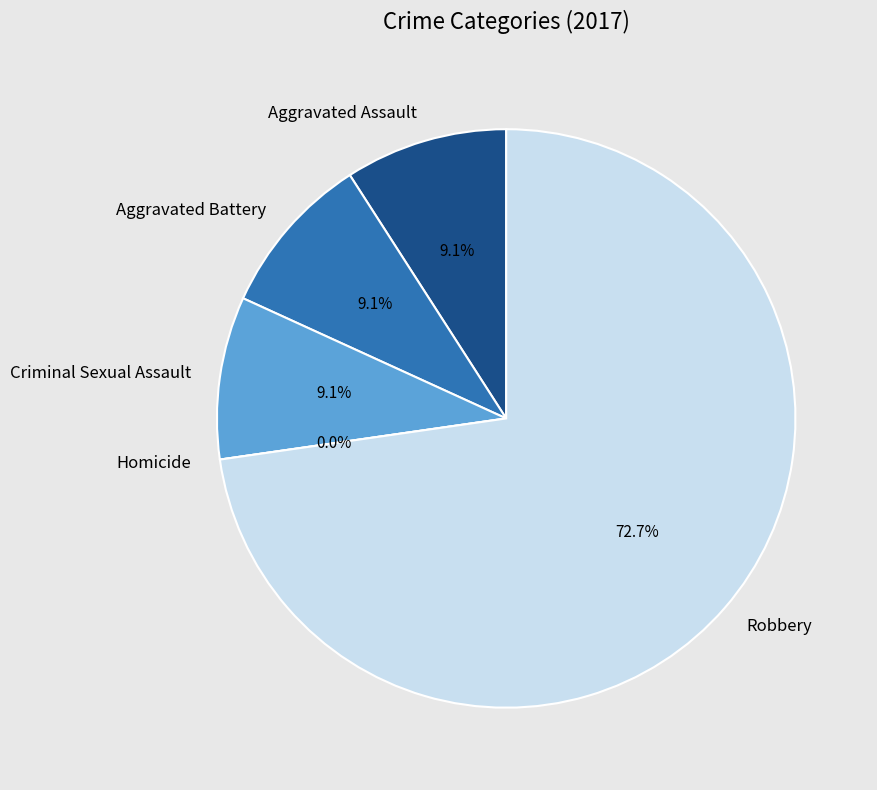

Combined, do Aggravated Assault and Homicide account for over 50%?

No